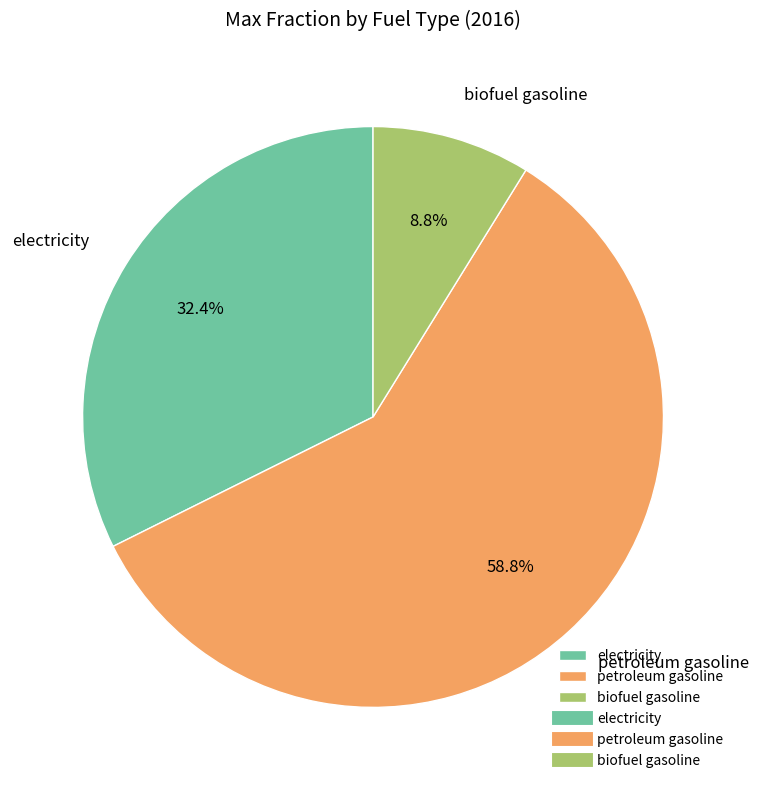

To the nearest percent, what is the average slice percentage?

33%